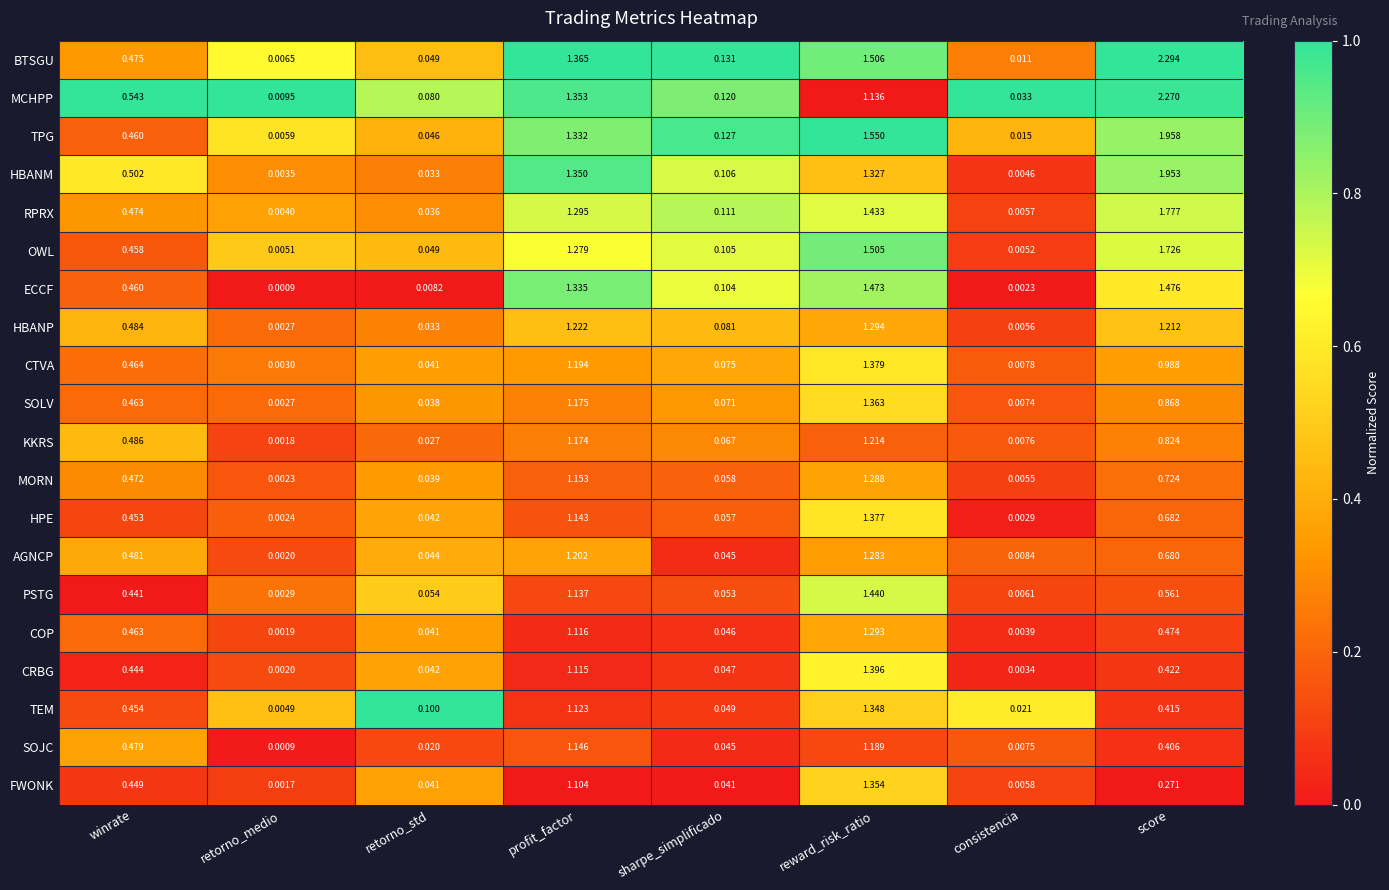

At reward_risk_ratio, list the series in order from largest to smallest.

TPG, BTSGU, OWL, ECCF, PSTG, RPRX, CRBG, CTVA, HPE, SOLV, FWONK, TEM, HBANM, HBANP, COP, MORN, AGNCP, KKRS, SOJC, MCHPP